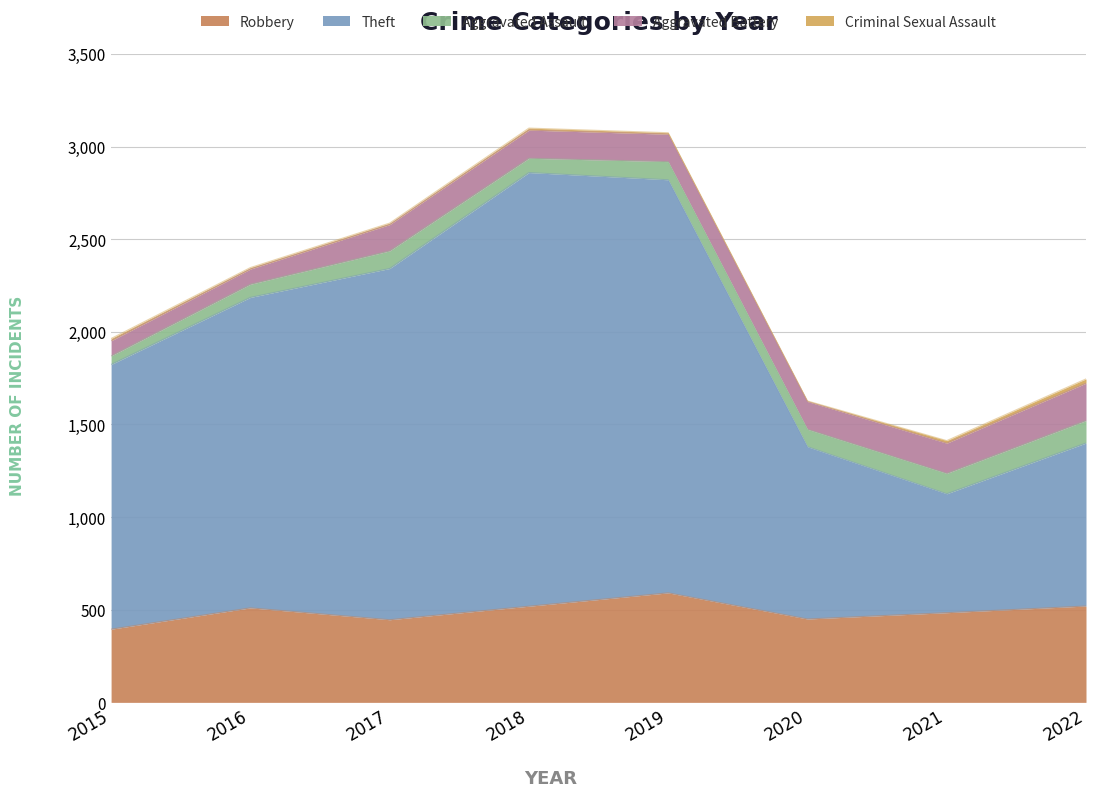

What is the difference between the maximum and minimum values in the Criminal Sexual Assault series?

20